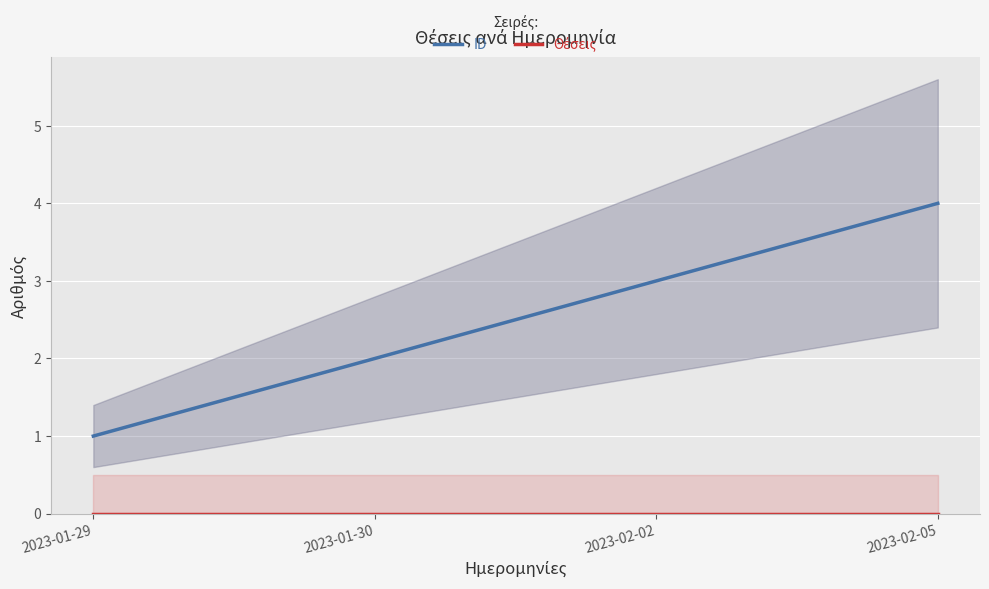

Reading right to left, transcribe all the data shown in this chart.

ID: 2023-02-05=4	2023-02-02=3	2023-01-30=2	2023-01-29=1
Θέσεις: 2023-02-05=0	2023-02-02=0	2023-01-30=0	2023-01-29=0